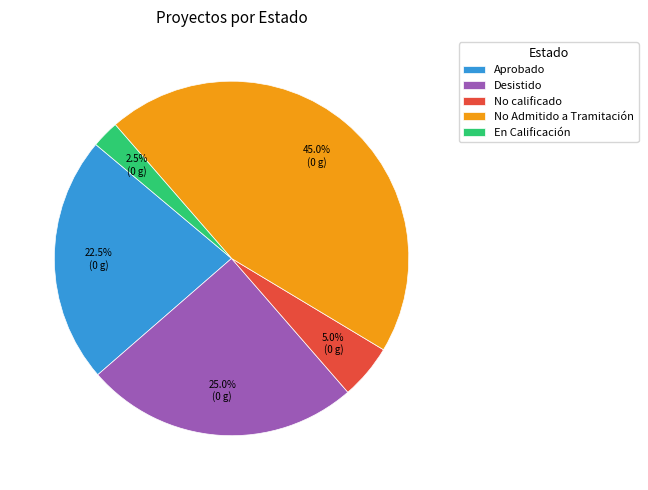

Which slice is the smallest?

En Calificación